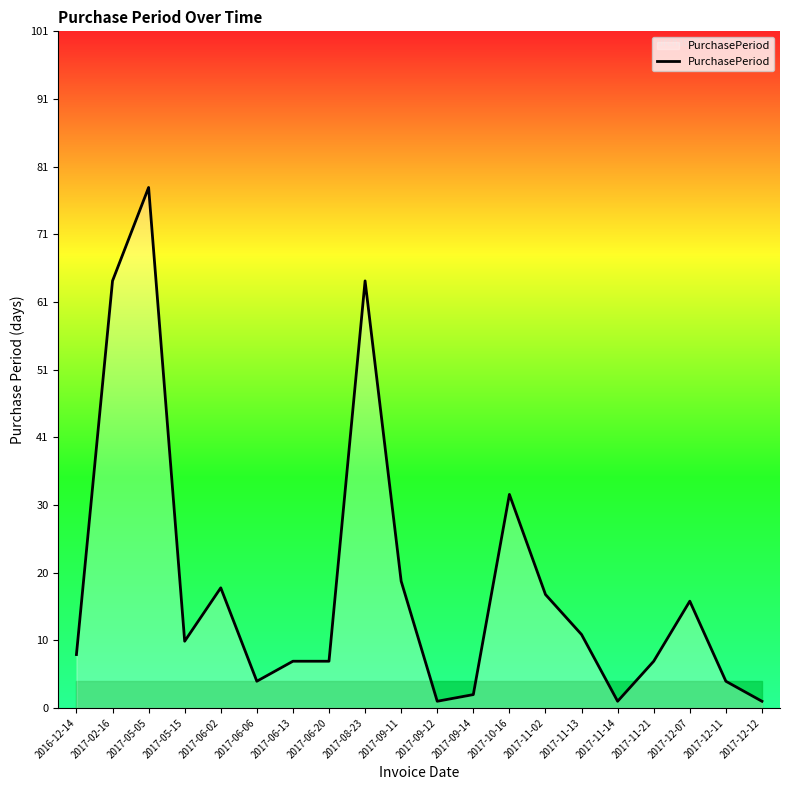

What is the approximate value at 2017-05-05?

78